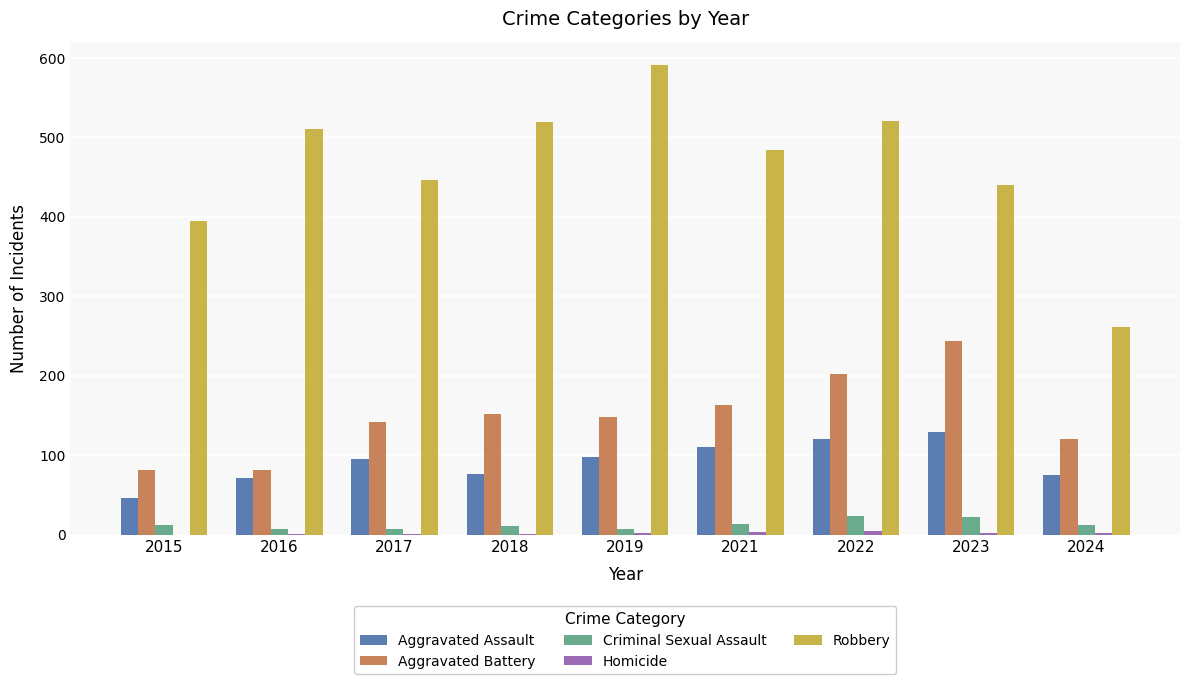

Which series changed the most between 2019 and 2024?

Robbery